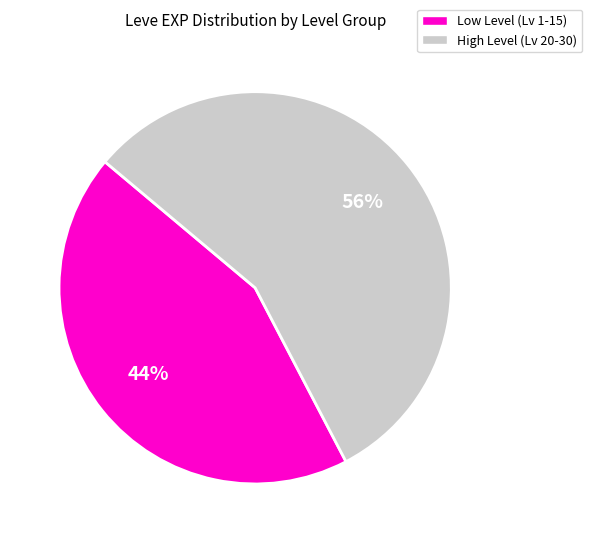

Is there a majority slice in this chart?

Yes